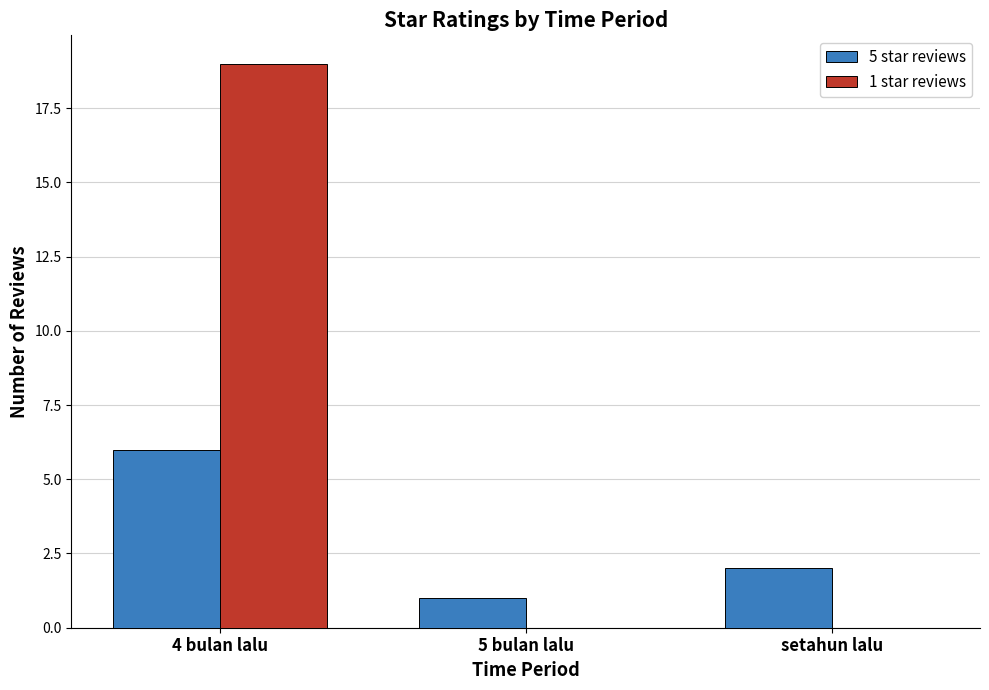

What is the average value of the 1 star reviews series?

6